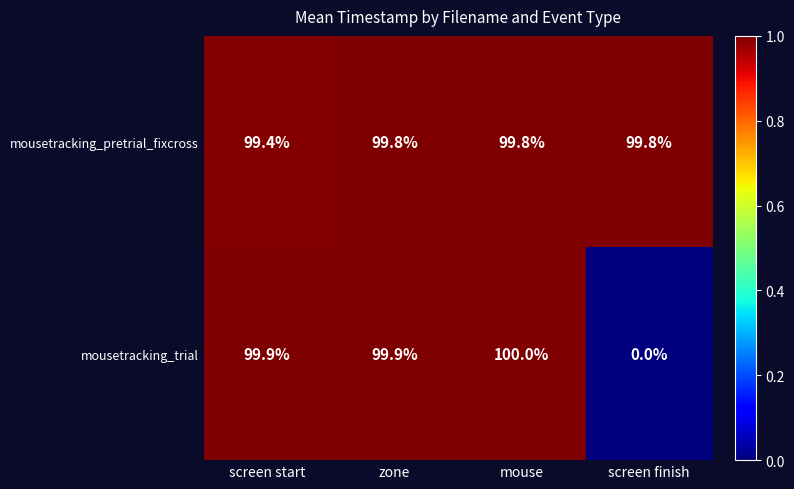

At which category is the sum across all series the highest?

mouse